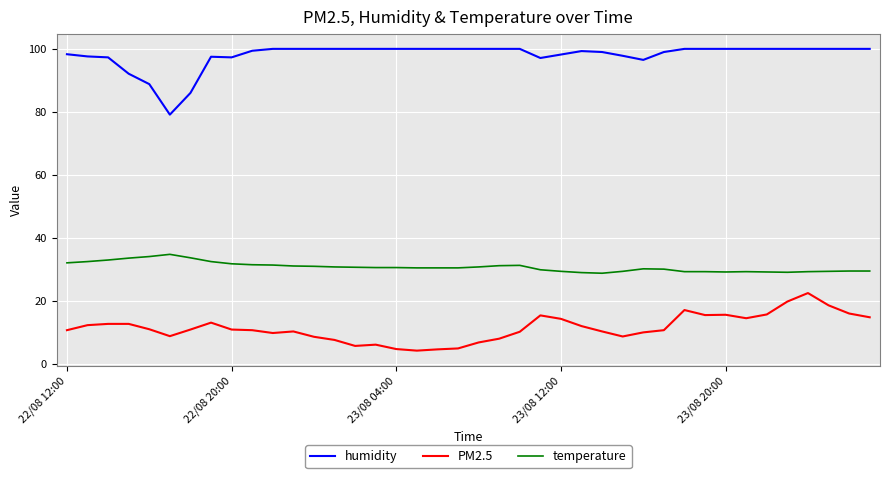

At how many categories does at least one series exceed 29?

40